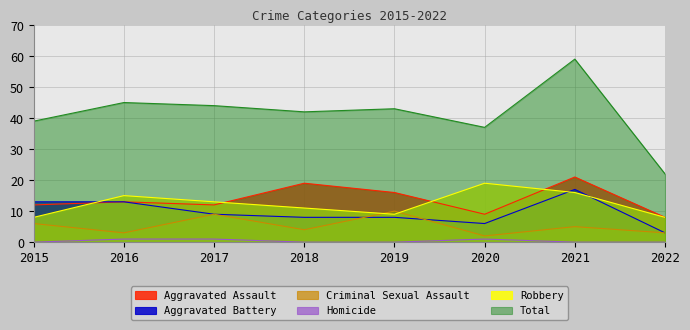

The Total series shows 42 at 2018. True or false?

True